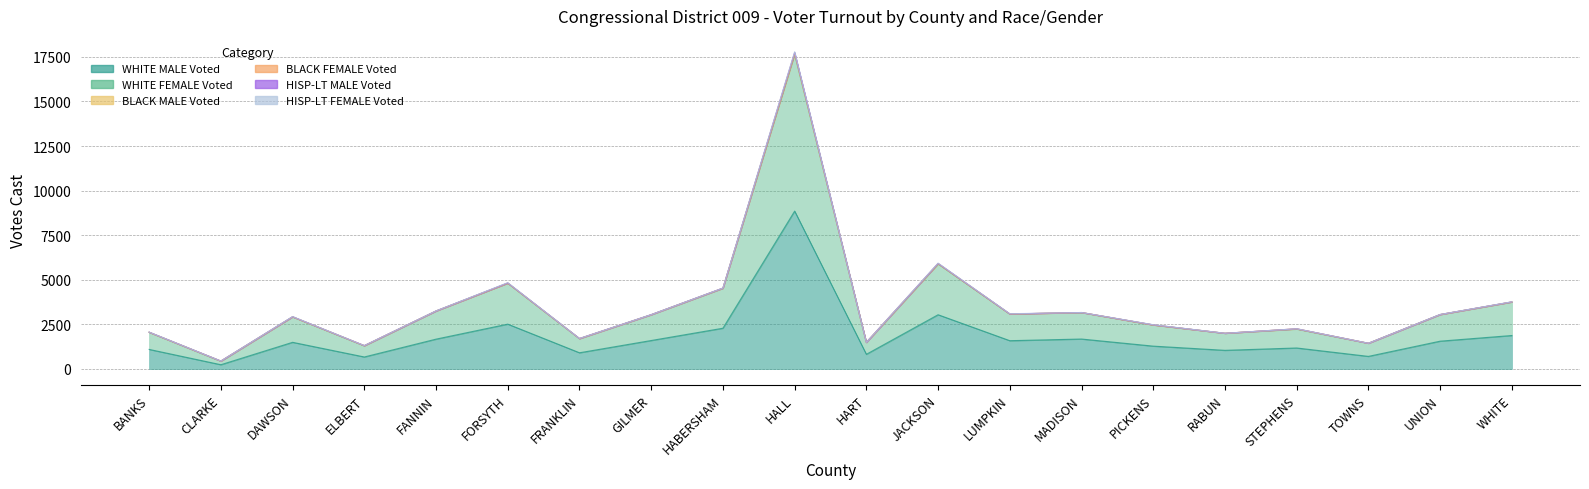

Which series has the widest spread of values?

WHITE MALE Voted